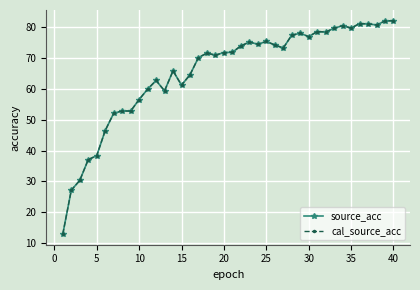

Does the chart have visible grid lines?

Yes